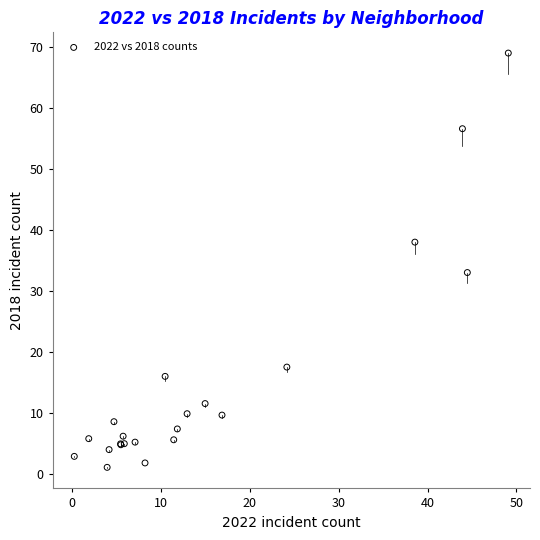

What Y value in the scatter plot is closest to 35?

33.1